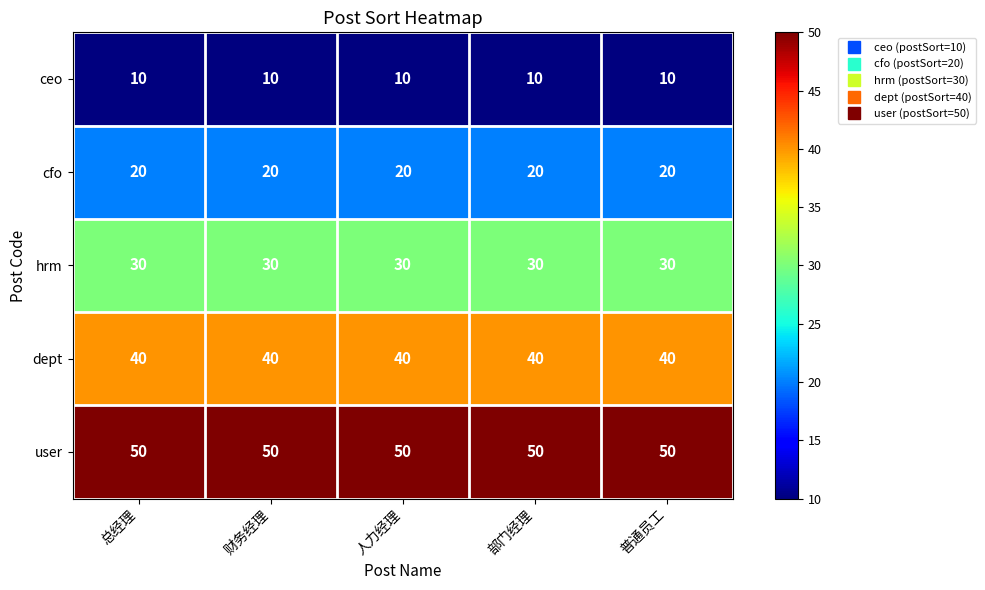

At 人力经理, list the series in order from largest to smallest.

user, dept, hrm, cfo, ceo